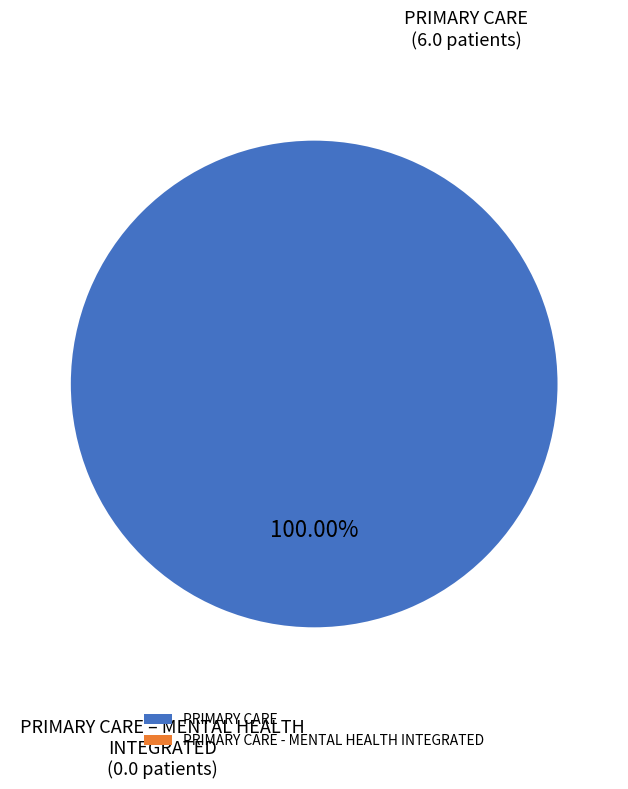

How many slices are in this pie chart?

2